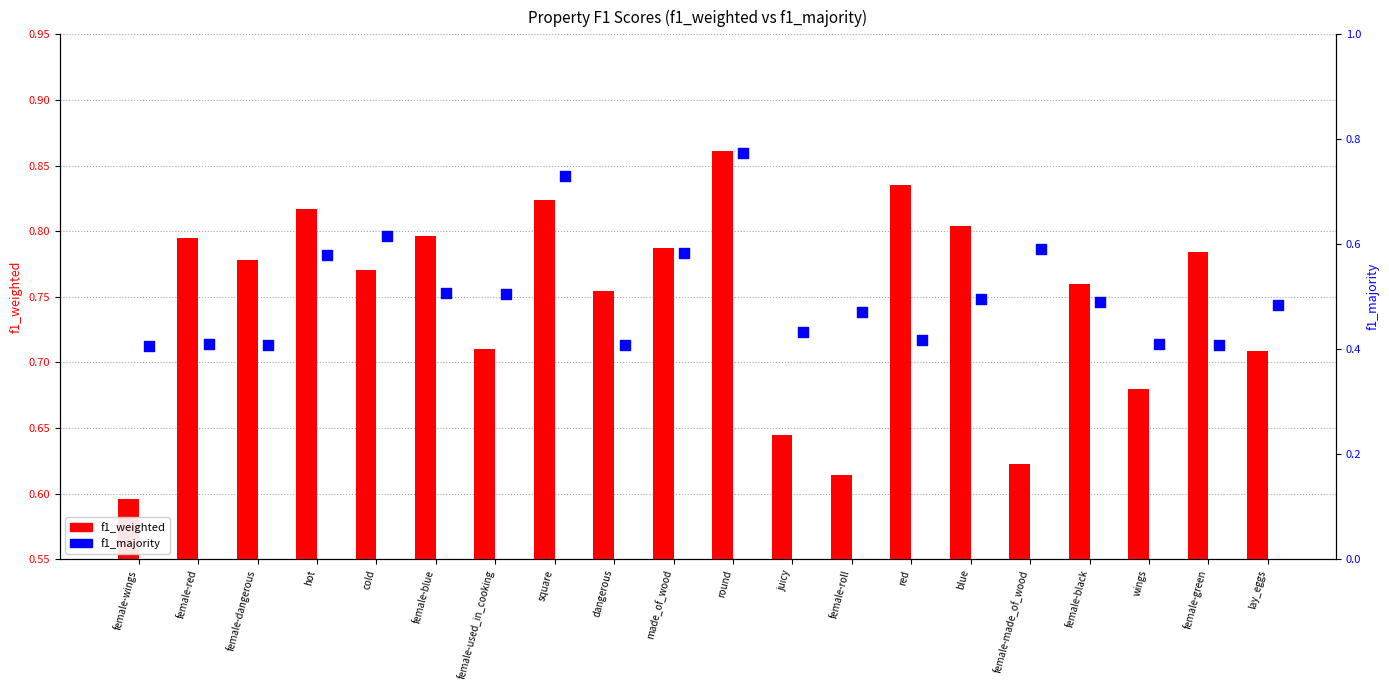

At which category is the sum across all series the highest?

round